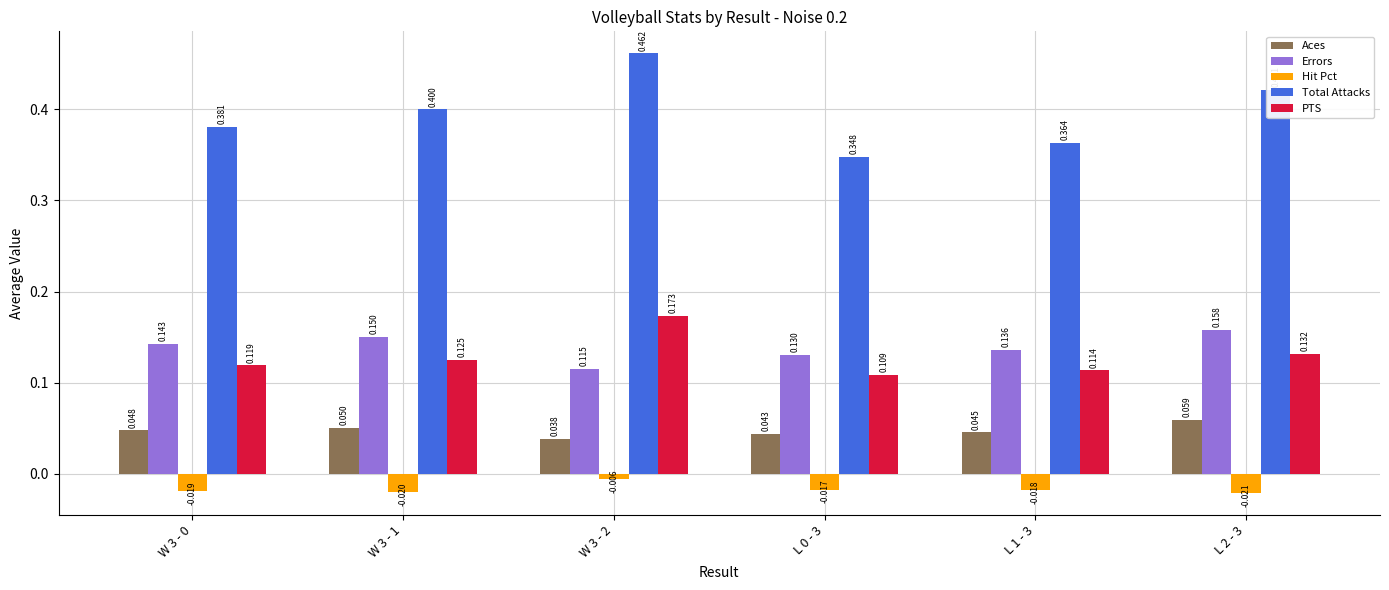

At which label does Hit Pct reach its minimum?

L 2 - 3